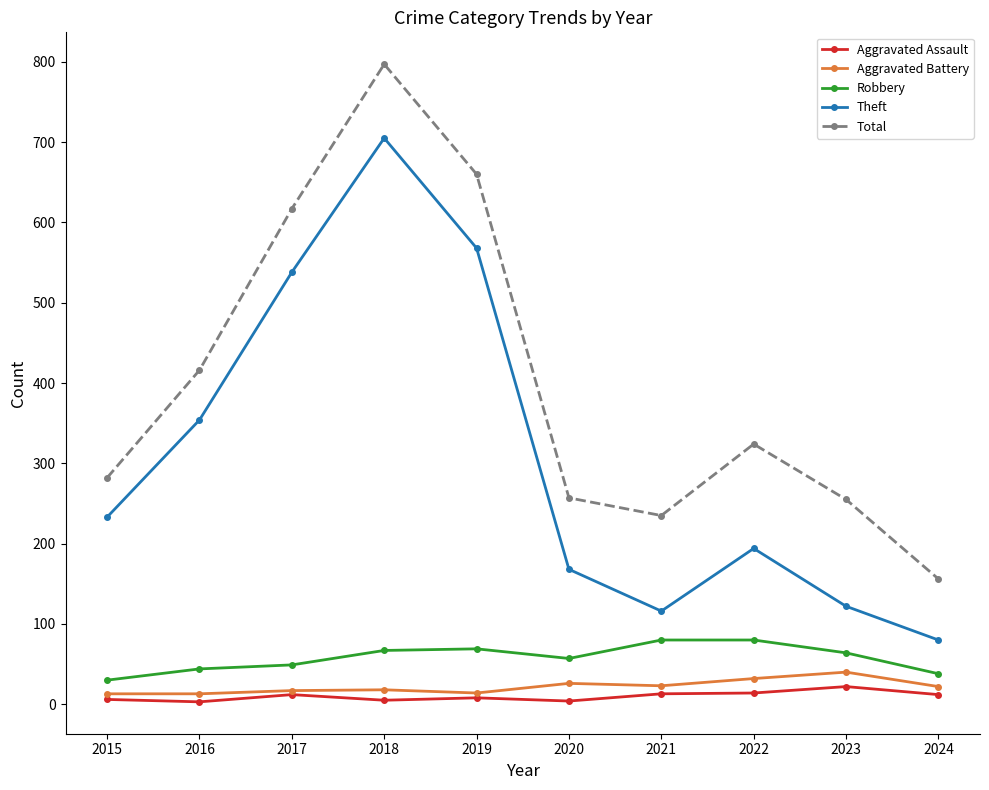

True or false: Robbery and Aggravated Assault intersect in this chart.

False